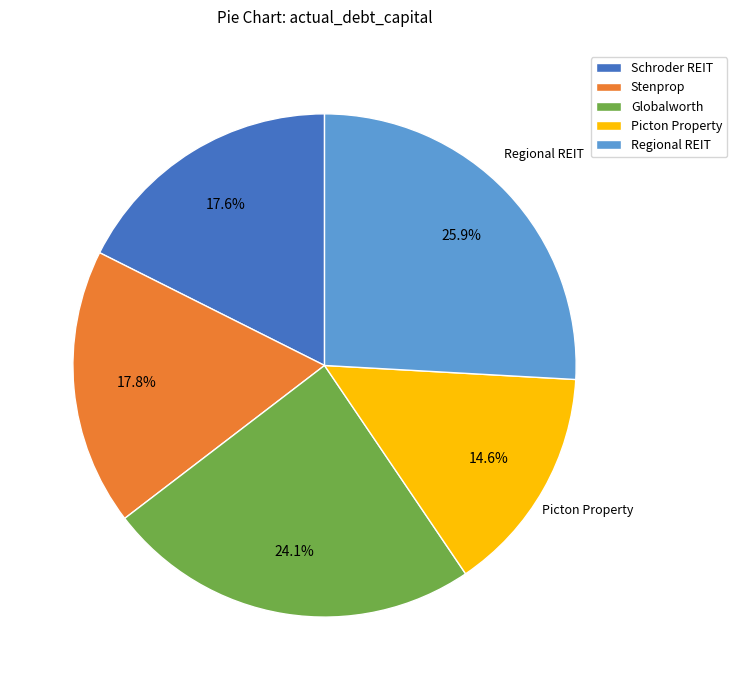

To the nearest percent, what is the difference between the largest and smallest slice percentages?

11%